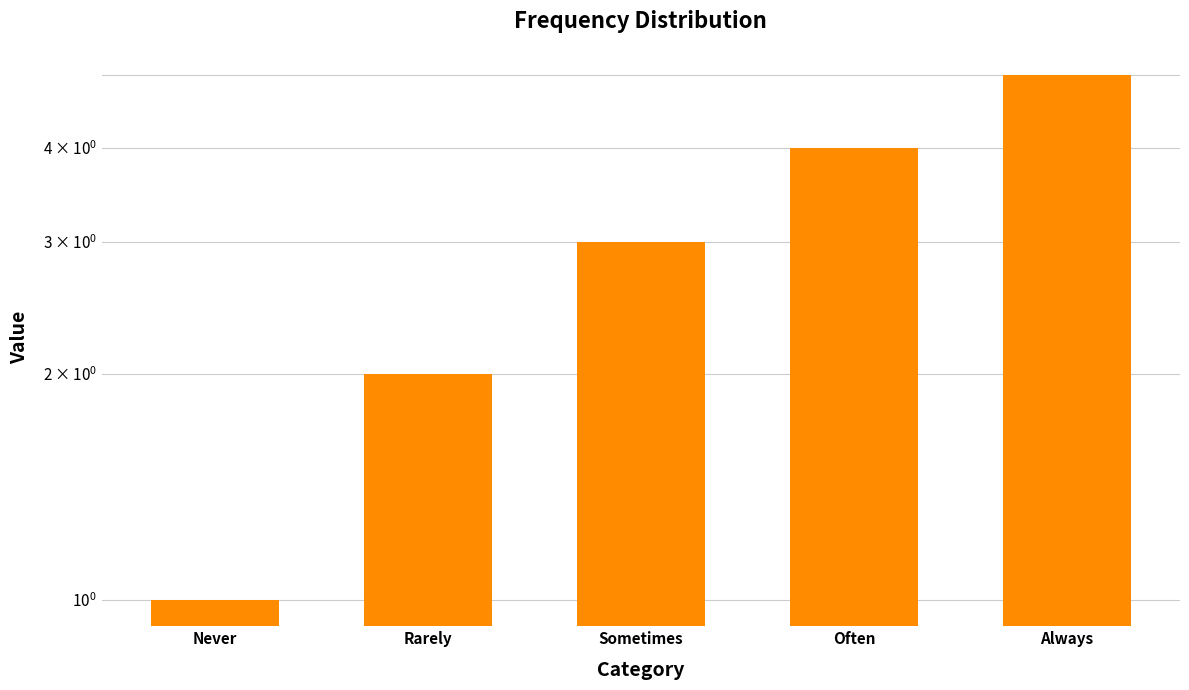

What is the sum of all values?

15